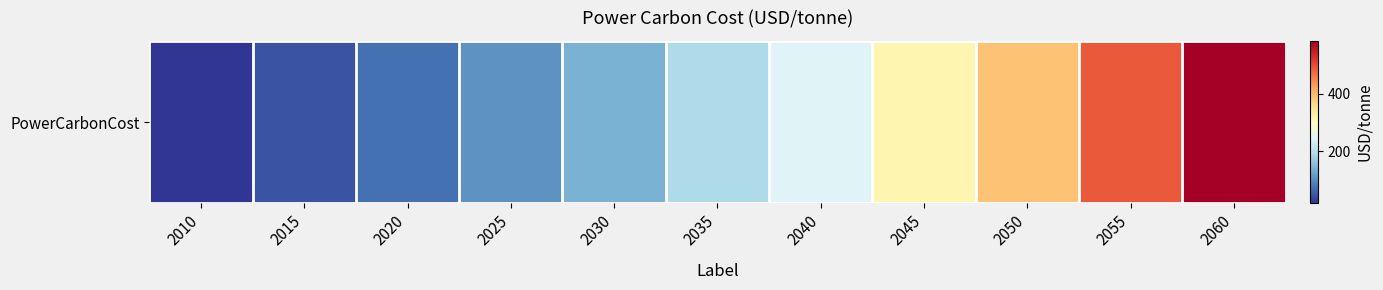

What is the ratio of the value at 2015 to the value at 2060?

0.1